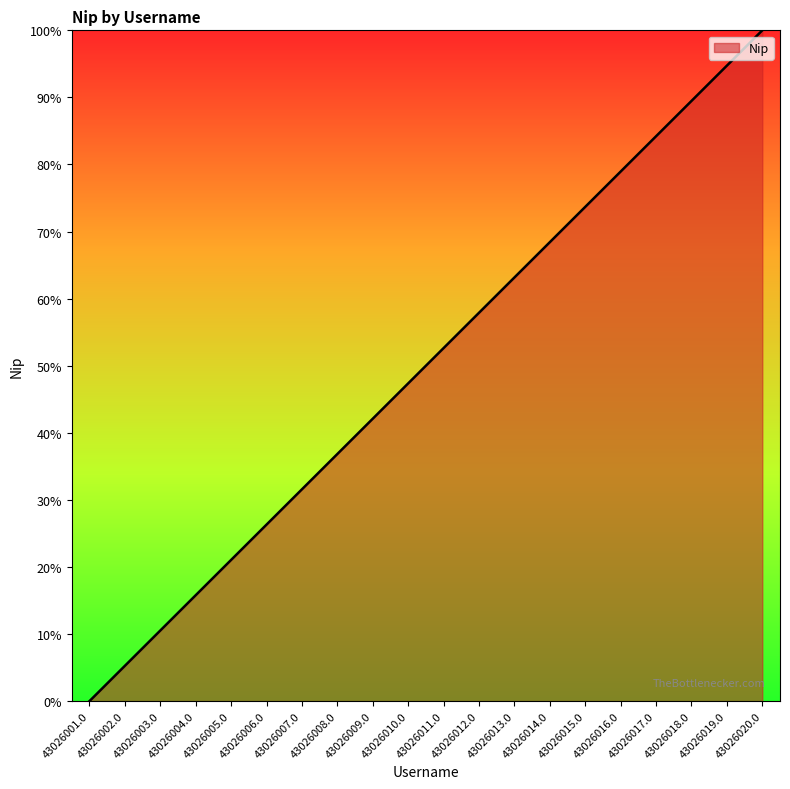

Reading left to right, extract all data points from this chart.

0.0	5.3	10.5	15.8	21.1	26.3	31.6	36.8	42.1	47.4	52.6	57.9	63.2	68.4	73.7	78.9	84.2	89.5	94.7	100.0